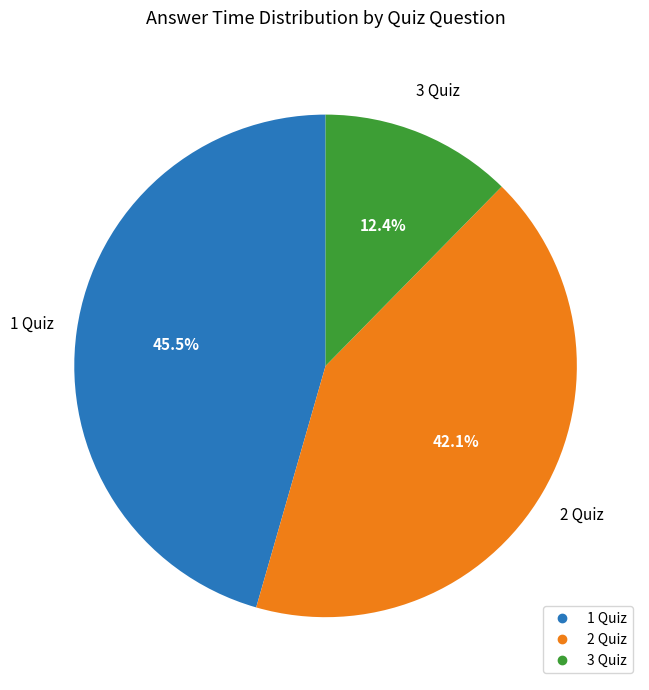

Does any single category account for the majority?

No